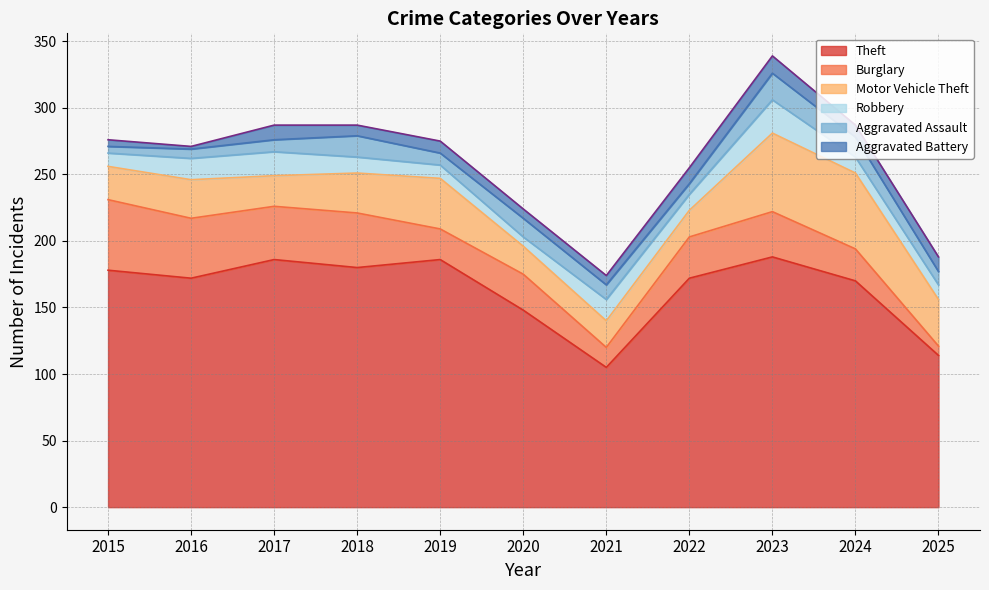

What value does the Burglary series have at 2023?

34